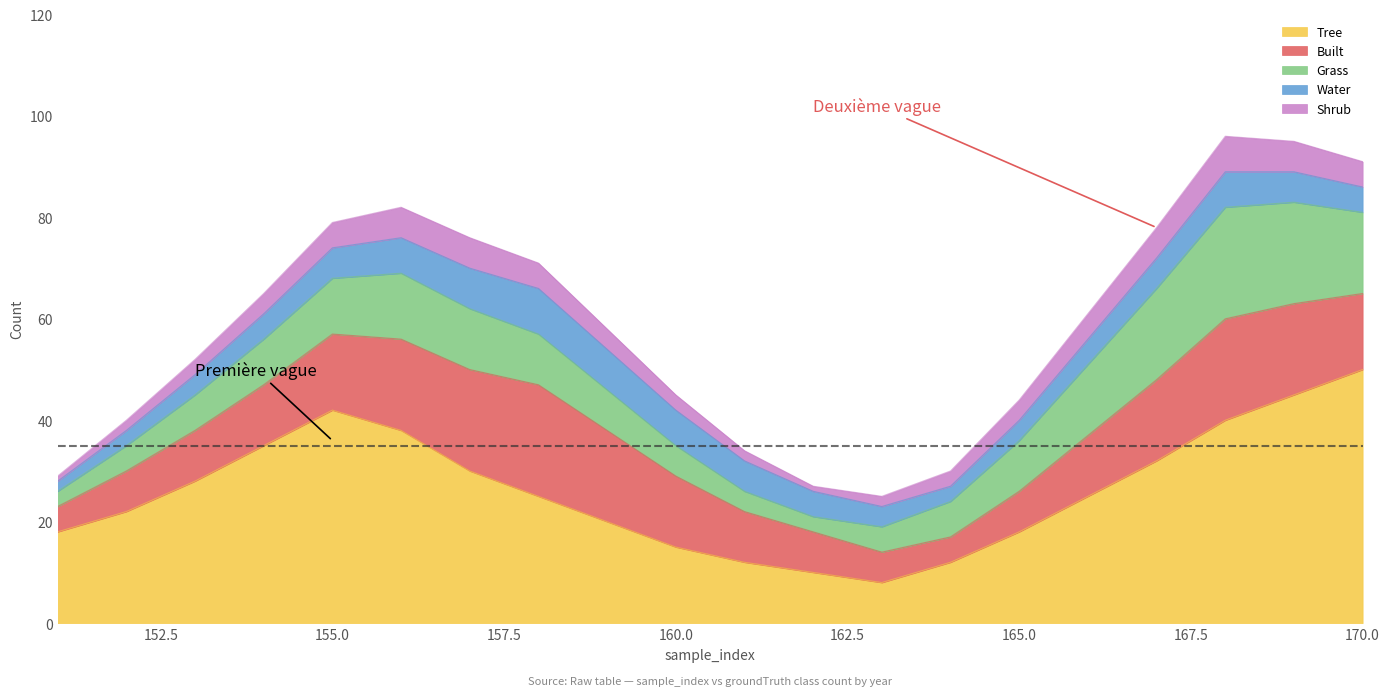

The value of Built at 154 is 7. True or false?

False